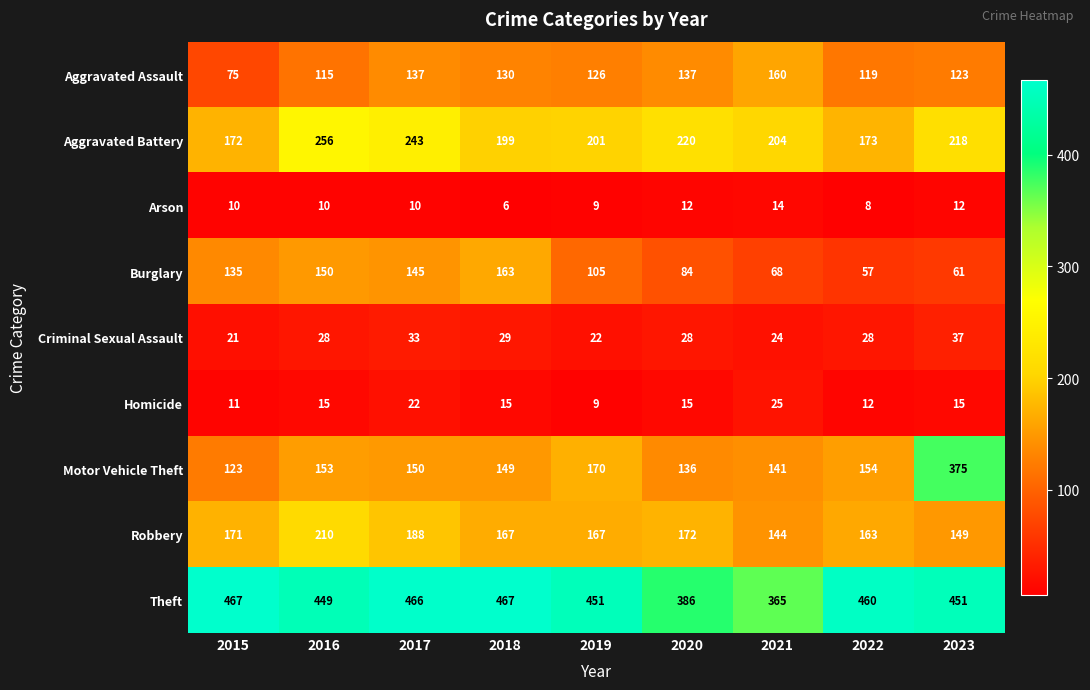

Which series has the largest range (max minus min)?

Motor Vehicle Theft